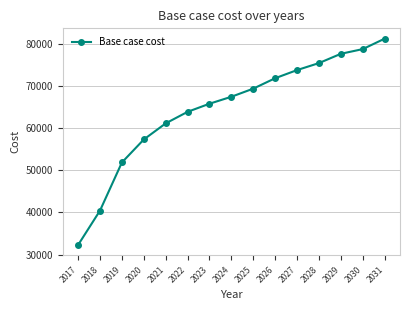

What is the average value?

64533.5